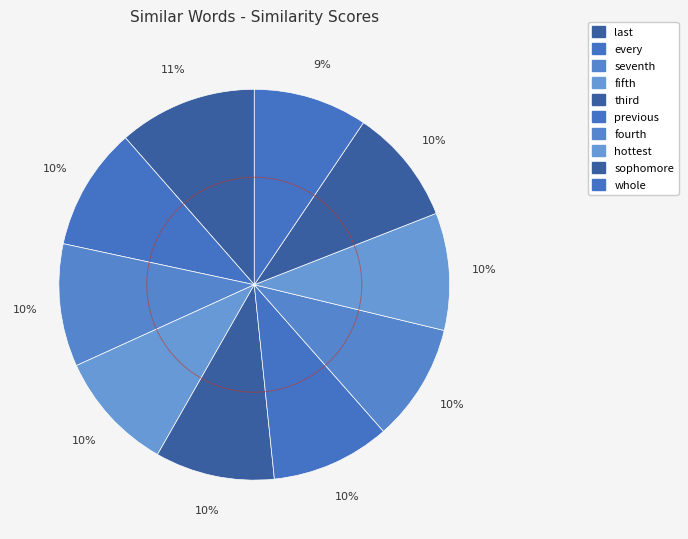

Is every the majority of the pie?

No